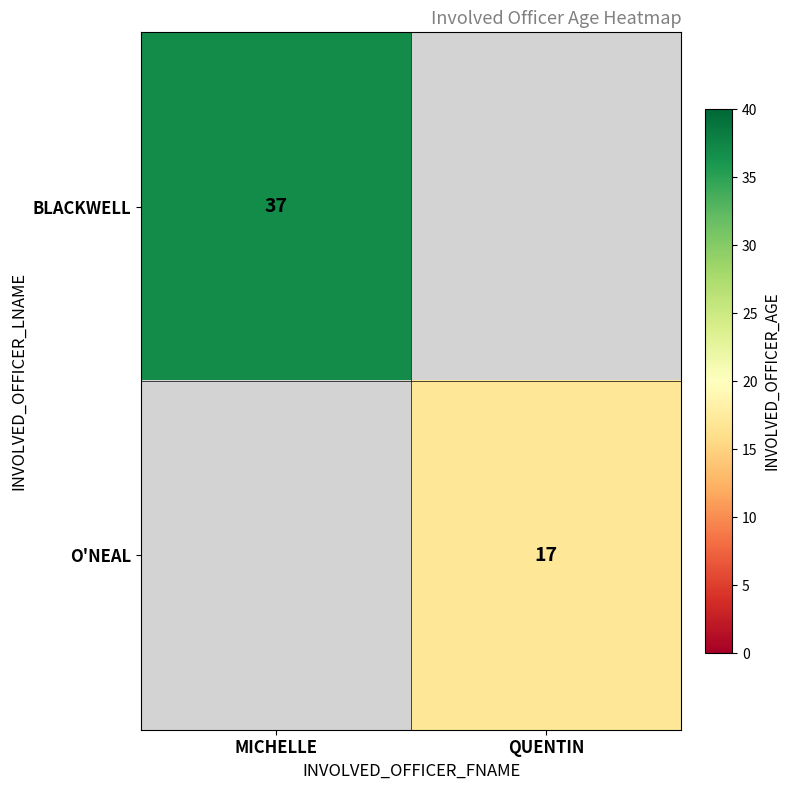

Is it true that BLACKWELL equals 53 at MICHELLE?

False